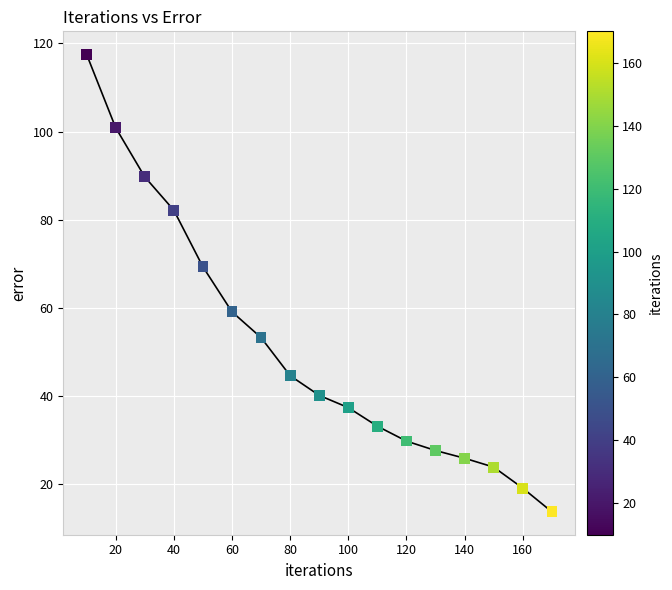

What Y value in the scatter plot is closest to 65?

69.3